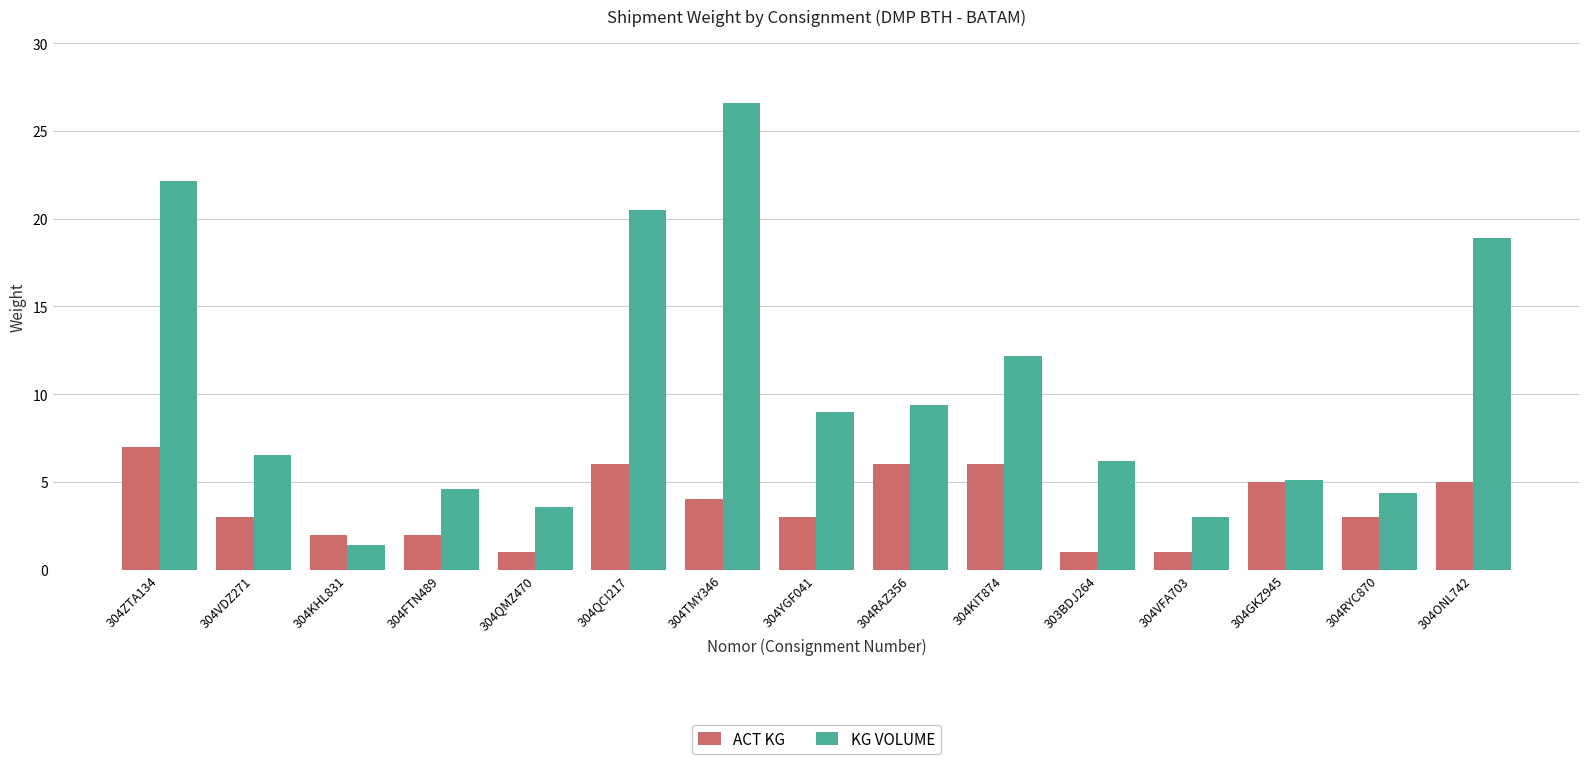

Reading right to left, extract all data points from this chart.

ACT KG: 5.0	3.0	5.0	1.0	1.0	6.0	6.0	3.0	4.0	6.0	1.0	2.0	2.0	3.0	7.0
KG VOLUME: 18.9	4.4	5.1	3.0	6.2	12.2	9.4	9.0	26.6	20.5	3.5	4.6	1.4	6.6	22.1